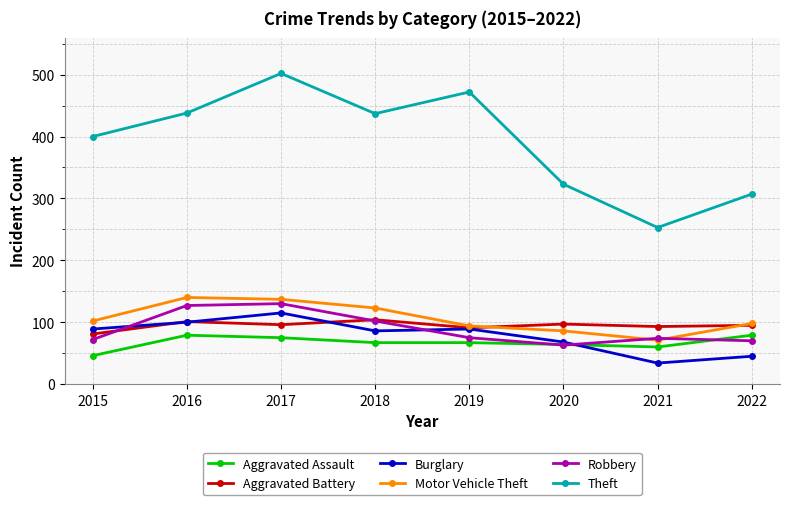

What is the greatest value displayed?

502